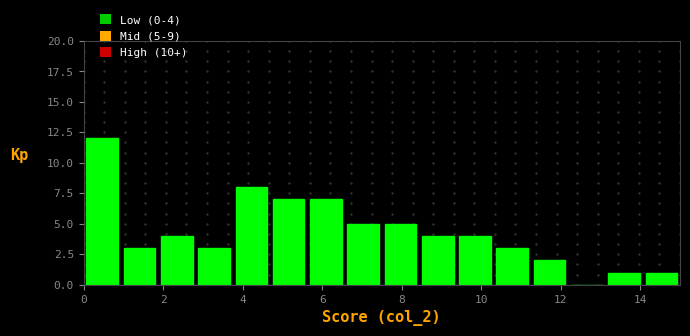

Over which range of the x-axis is the bar tallest?

0.0 to 1.0